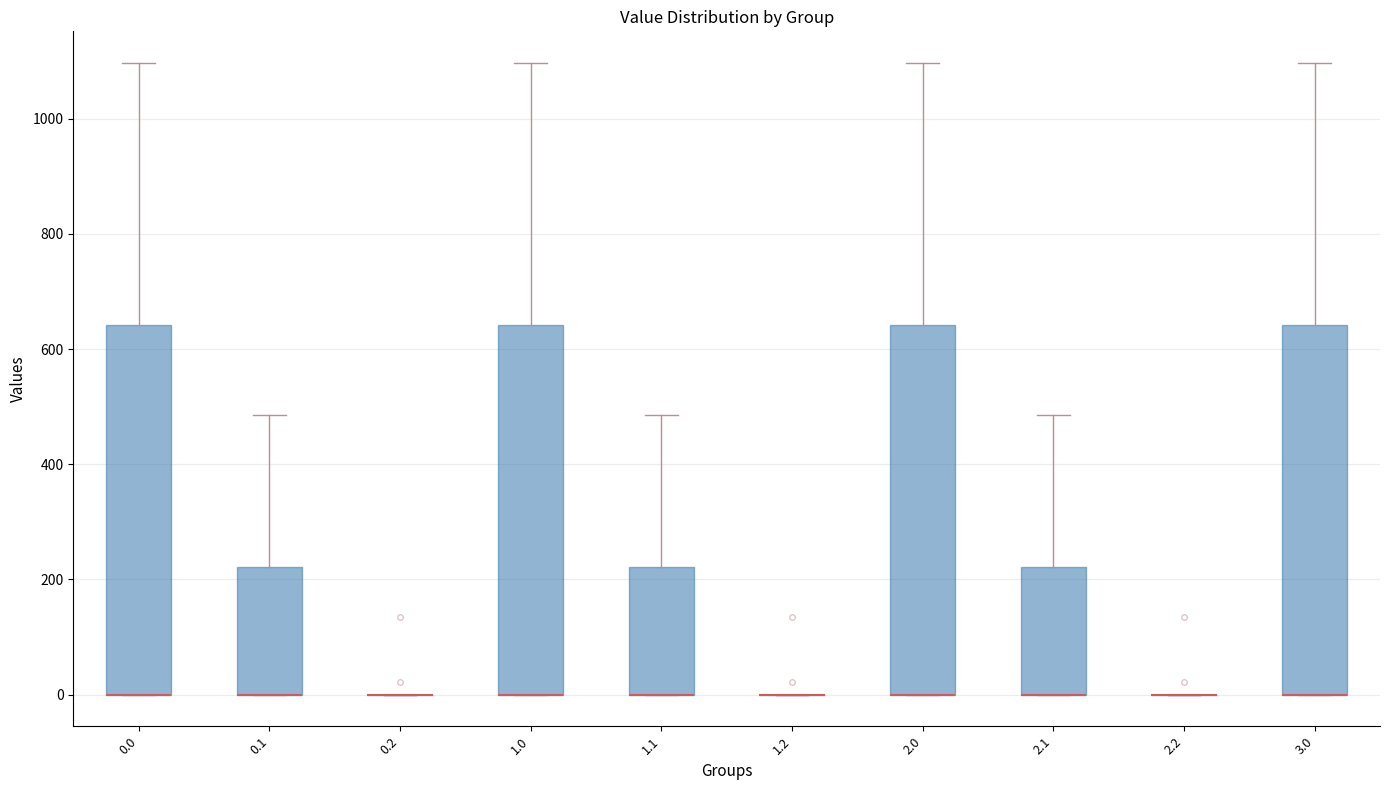

Where does the upper whisker of the box at x = 0.1 end on the y-axis? The values are not printed on the chart, so give them approximately, as read against the axis.

480